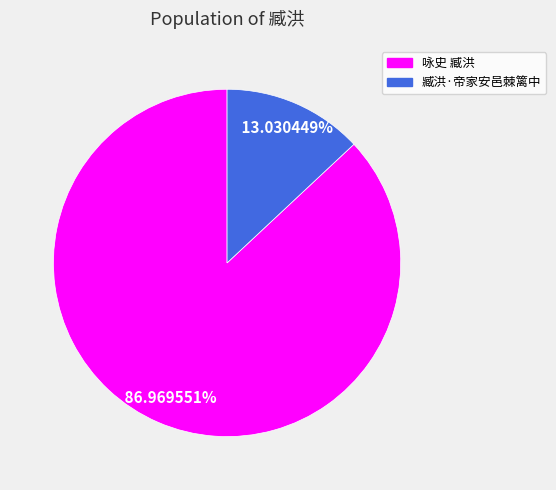

To the nearest percent, what percentage of the pie is 臧洪·帝家安邑棘篱中?

13%